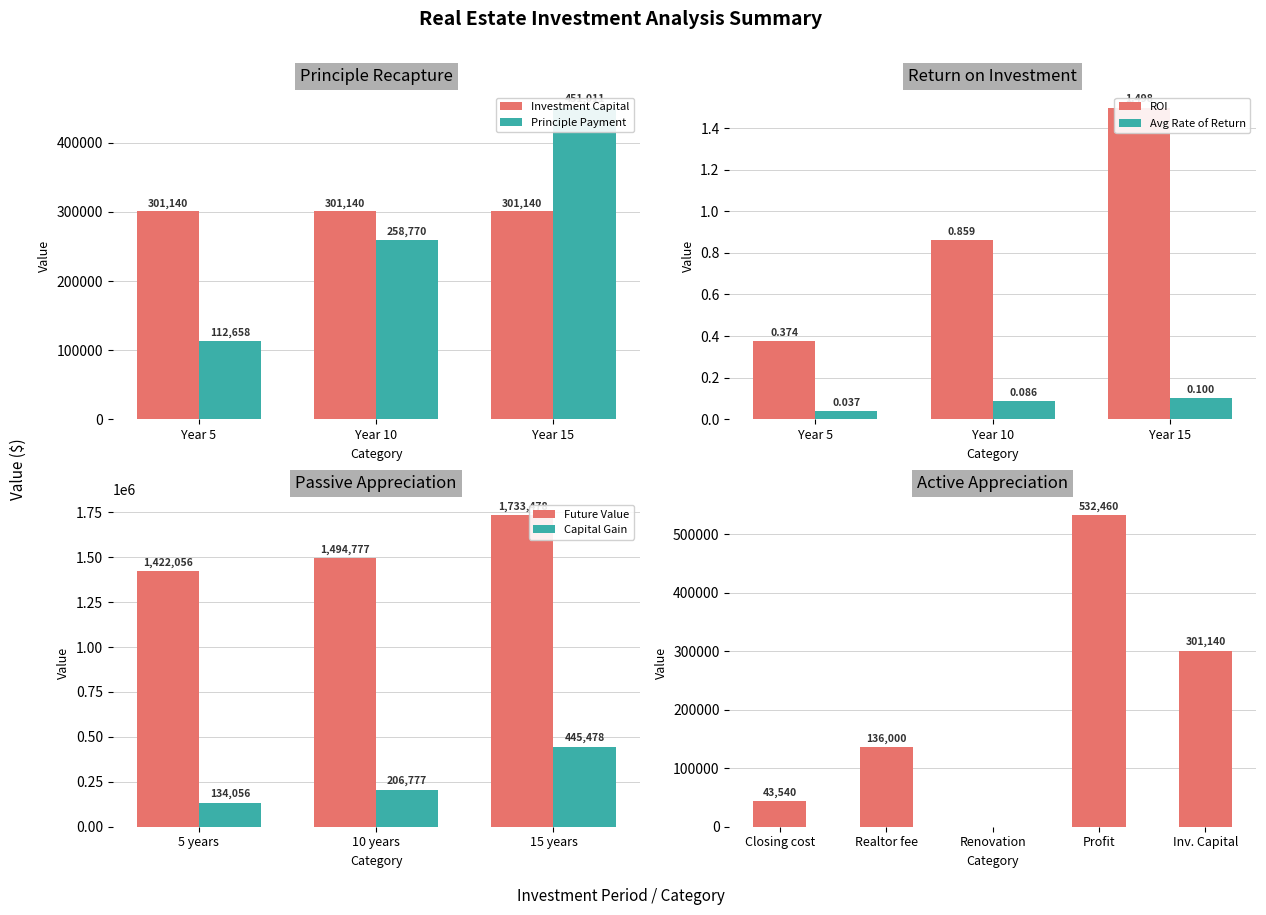

Rank the categories by value from highest to lowest.

Year 15, Year 10, Year 5